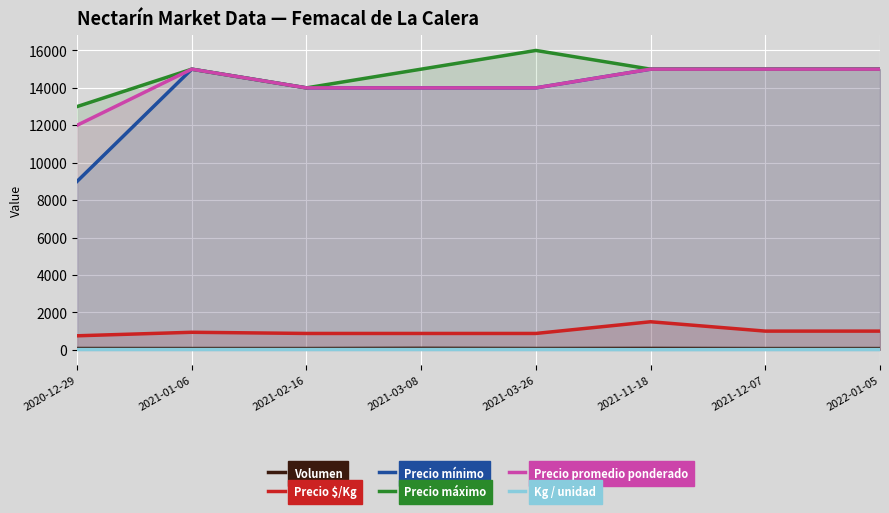

Does the chart display data point markers on the line(s)?

No